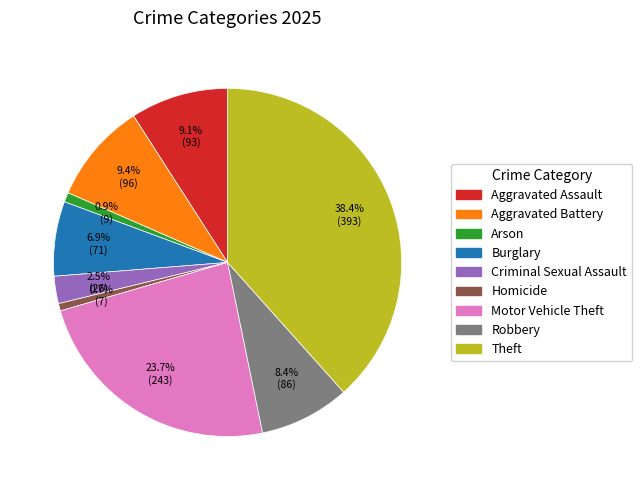

Which slice is the largest?

Theft